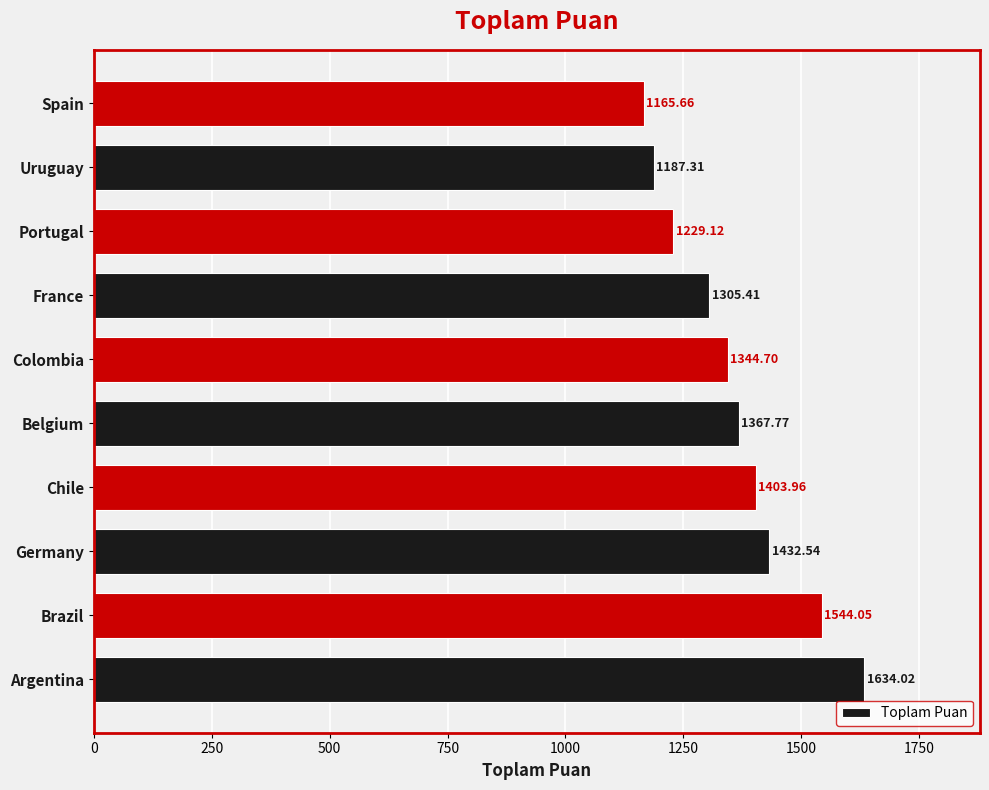

Rank the categories by value from lowest to highest.

Spain, Uruguay, Portugal, France, Colombia, Belgium, Chile, Germany, Brazil, Argentina